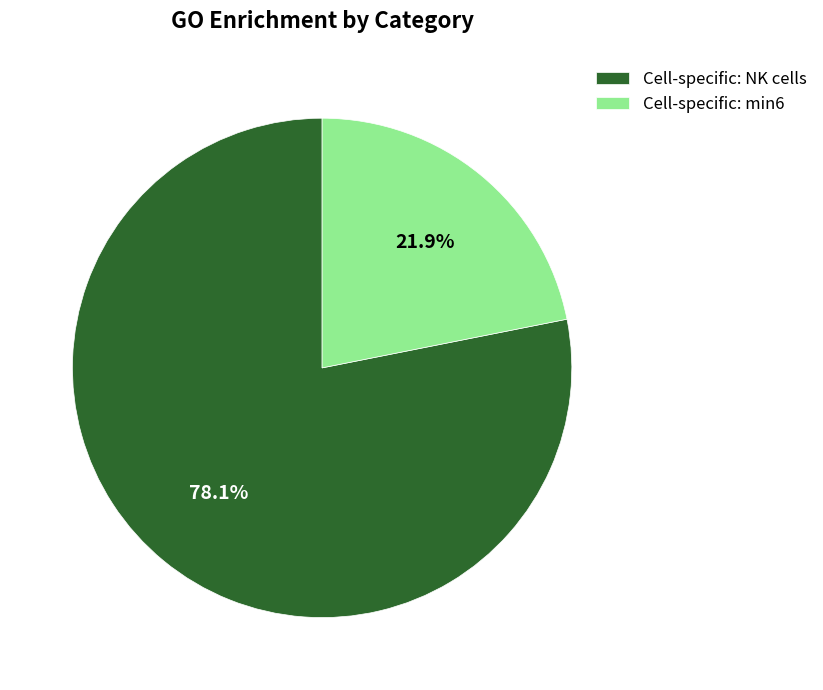

Combined, what portion of the pie is Cell-specific: min6 and Cell-specific: NK cells?

100.0%